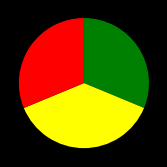

Is there a majority slice in this chart?

No